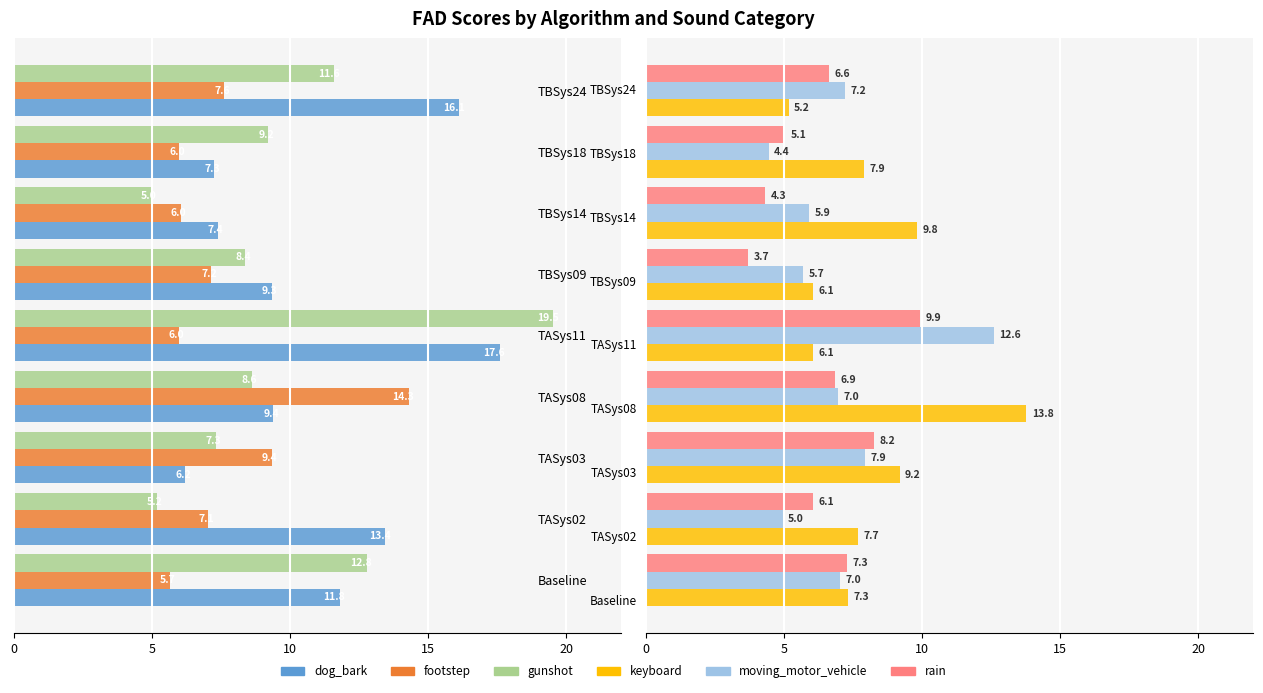

At how many categories does at least one series exceed -18?

9